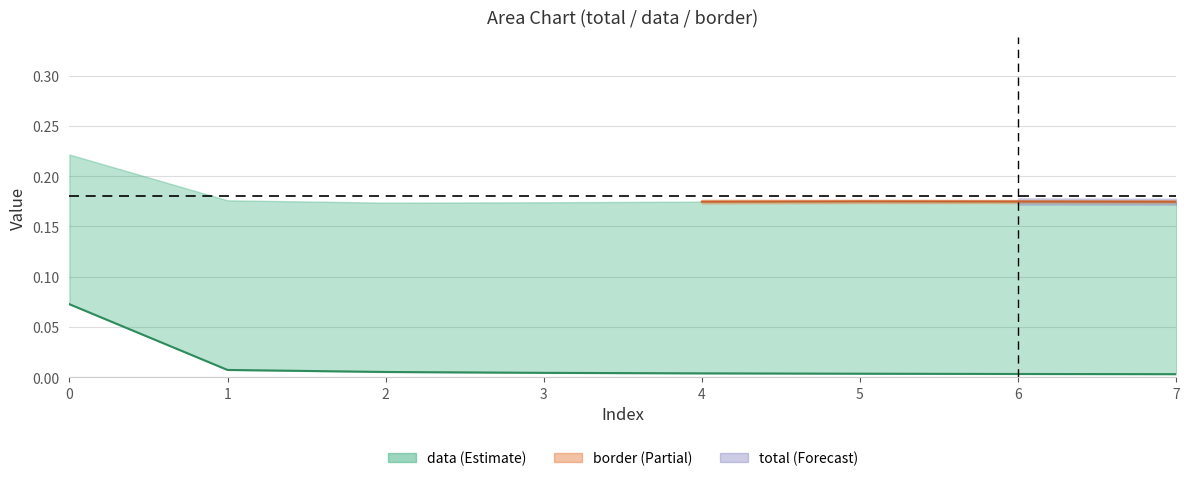

List the labels in order of value, smallest first.

7, 6, 5, 4, 3, 2, 1, 0